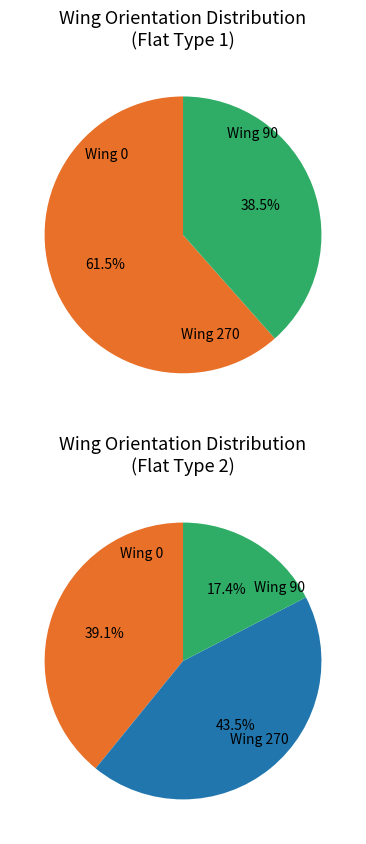

What is the change in value from Wing Orientation 0 to Wing Orientation 270?

+1